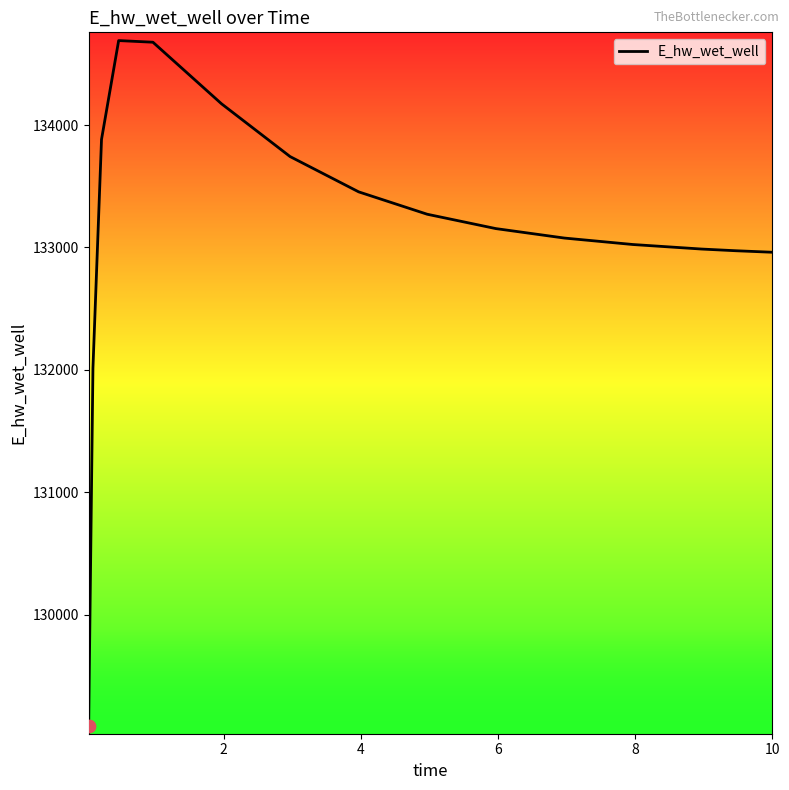

What is the greatest value displayed?

134689.6